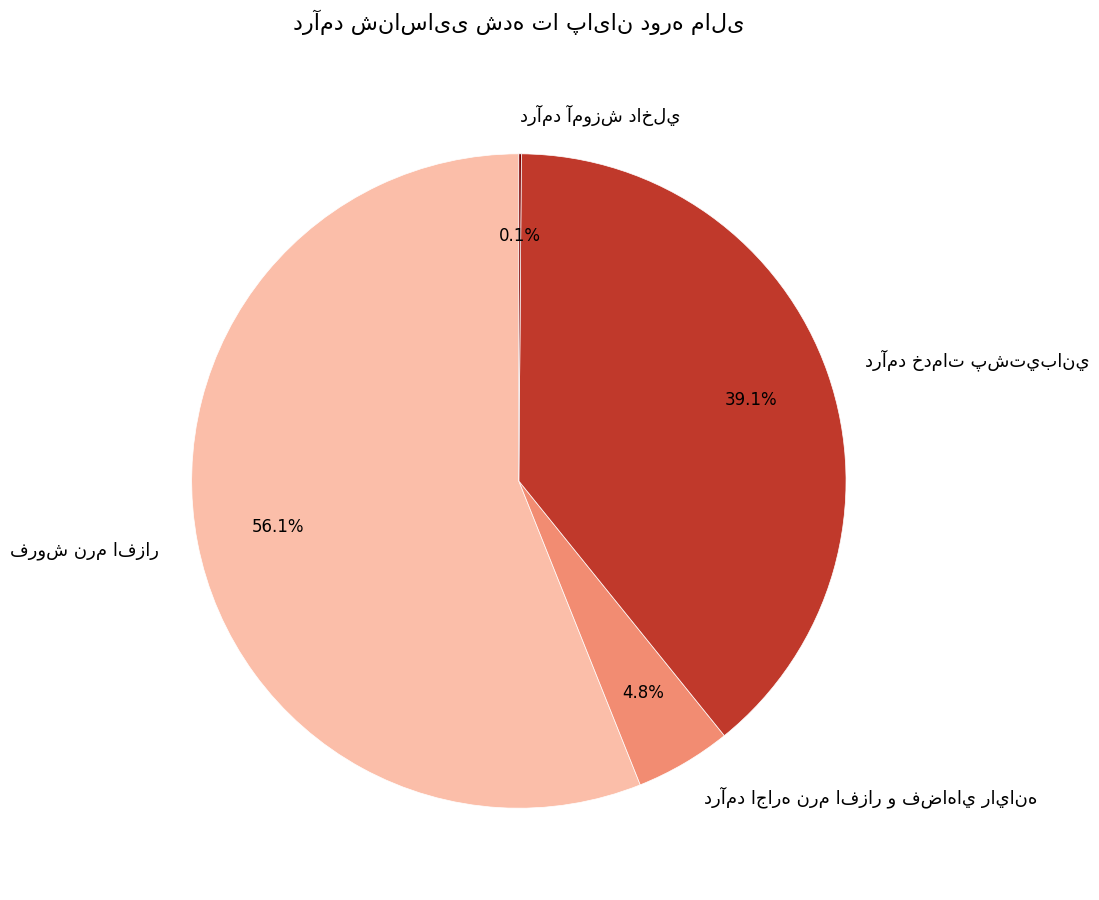

Is there any slice that represents more than half of the pie?

Yes